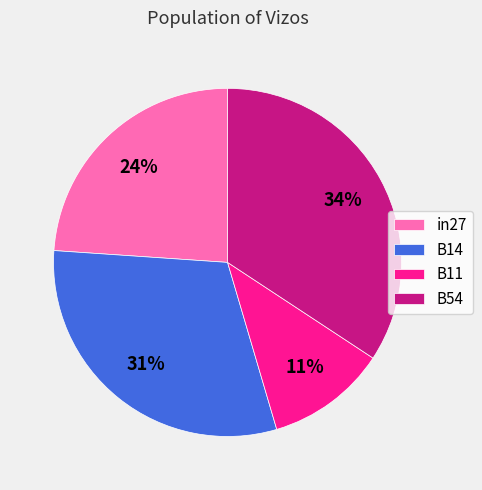

Rank the categories by value from highest to lowest.

B54, B14, in27, B11